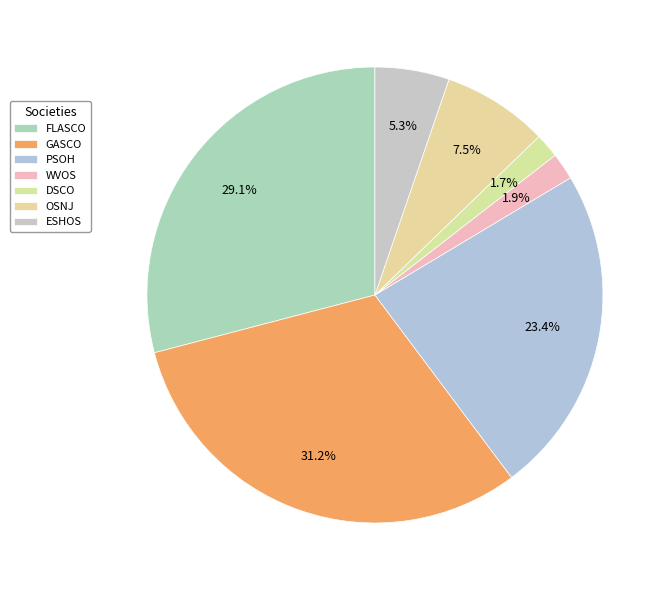

What is the smallest slice in the pie chart?

DSCO